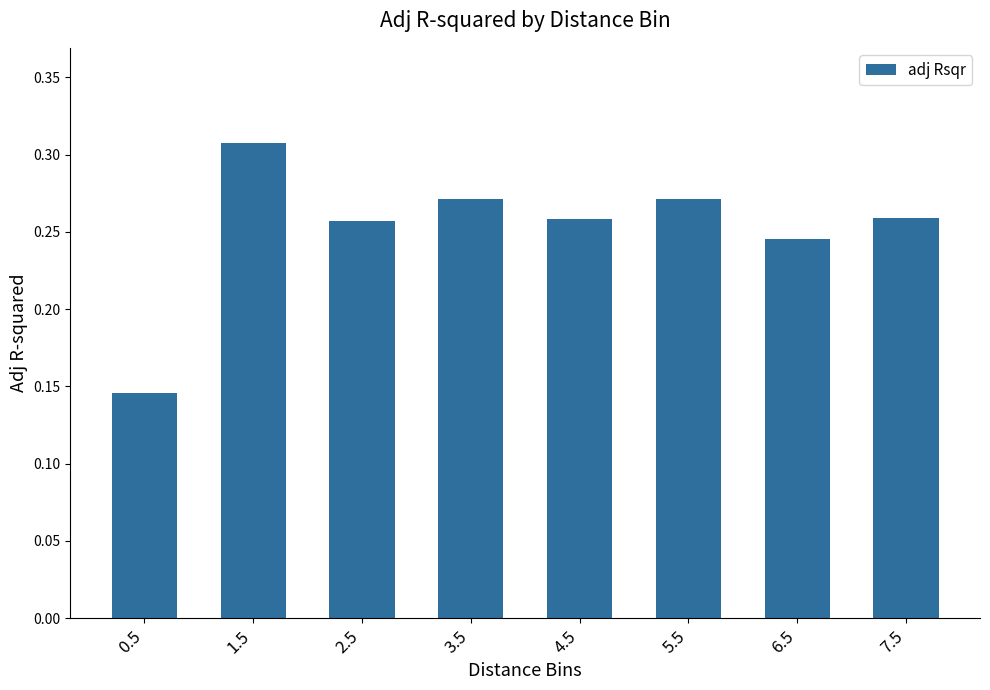

How many values are between 0 and 1?

8